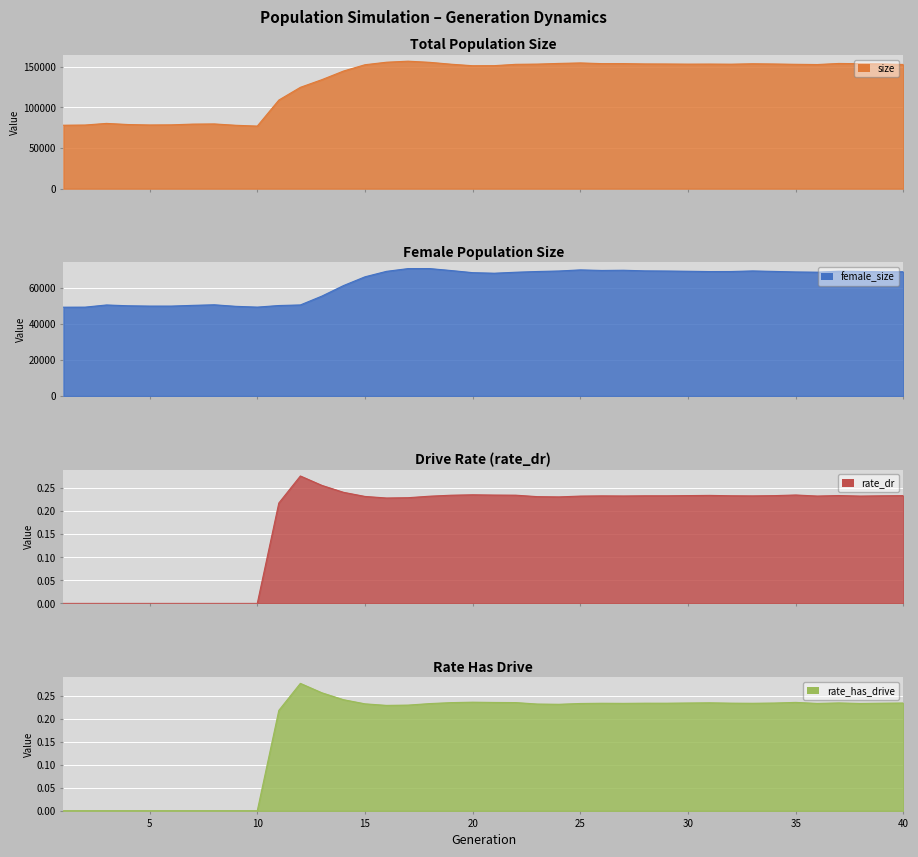

What is the sum of all female_size values?

2508634.0